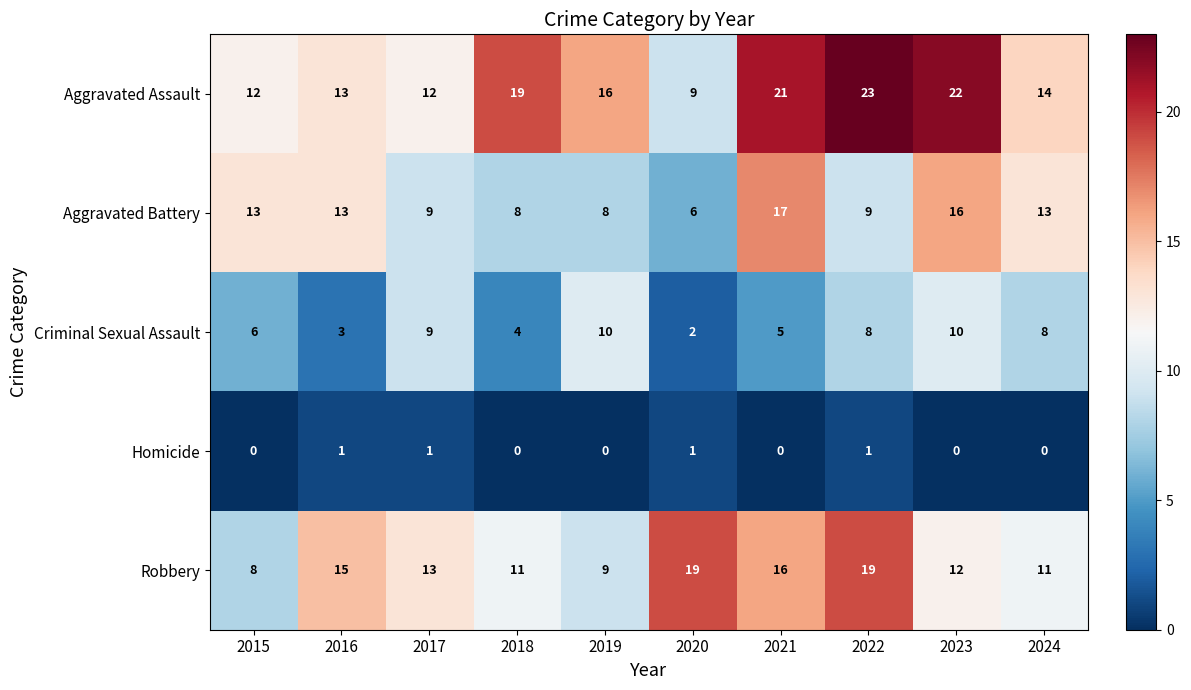

At how many categories does at least one series exceed 18?

5